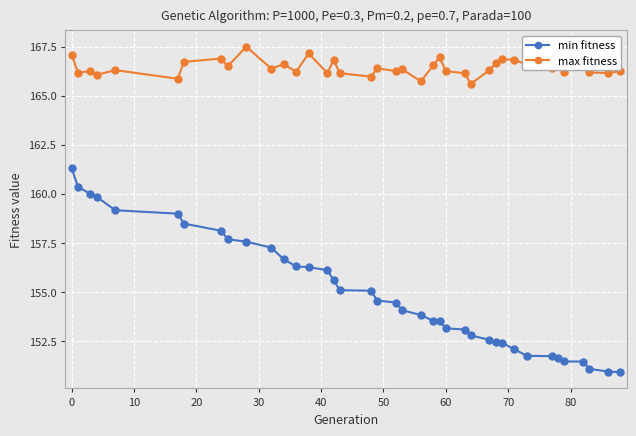

What is the average value of the max fitness series?

166.4